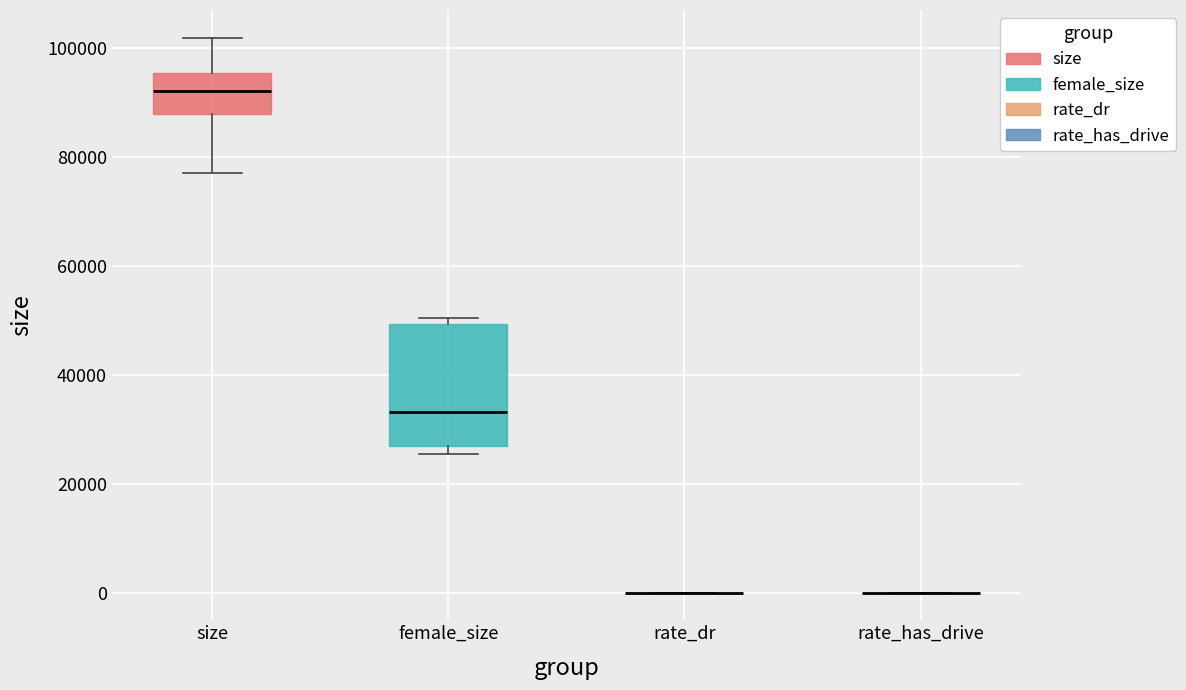

Reading left to right, transcribe this box plot: for each box, give where its median line is, the range the box spans, and where its two whiskers end, as read against the y-axis. The values are not printed on the chart, so give them approximately, as read against the axis.

size: median 92000, box 88000 to 96000, whiskers 78000 to 102000
female_size: median 34000, box 26000 to 50000, whiskers 26000 (just below the box's lower edge) to 50000 (just above the box's upper edge)
rate_dr: box collapsed to a line at 0, whiskers 0 to 0
rate_has_drive: box collapsed to a line at 0, whiskers 0 to 0